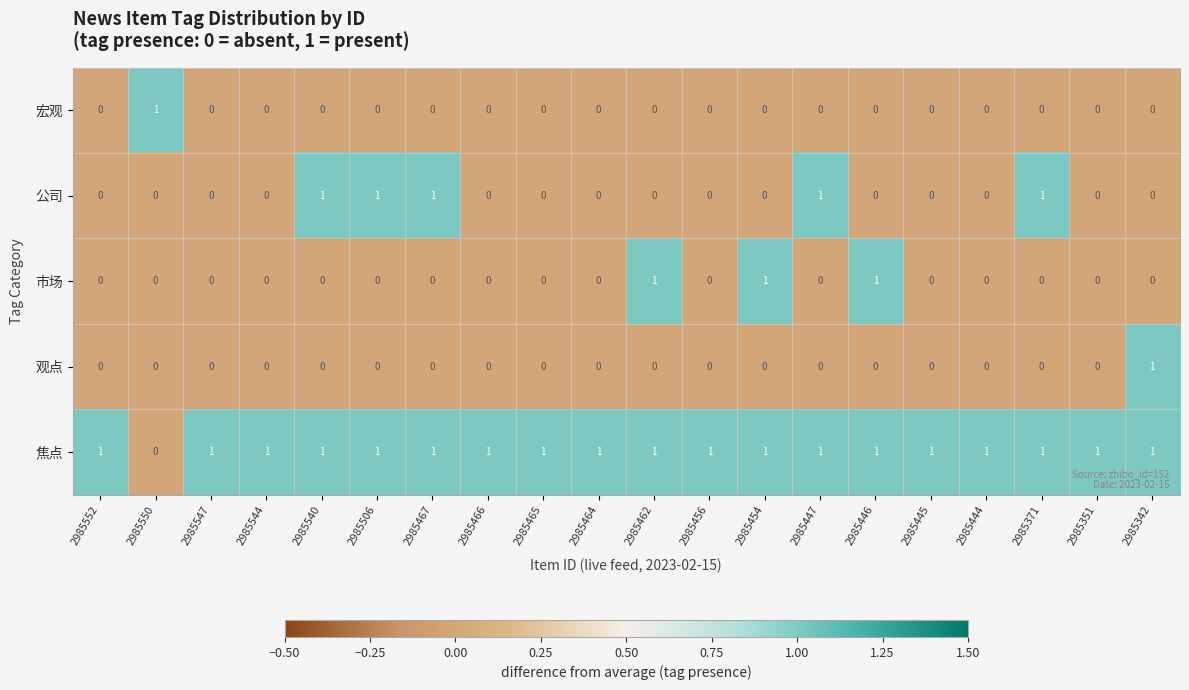

How many 宏观 values are between 0 and 1?

20